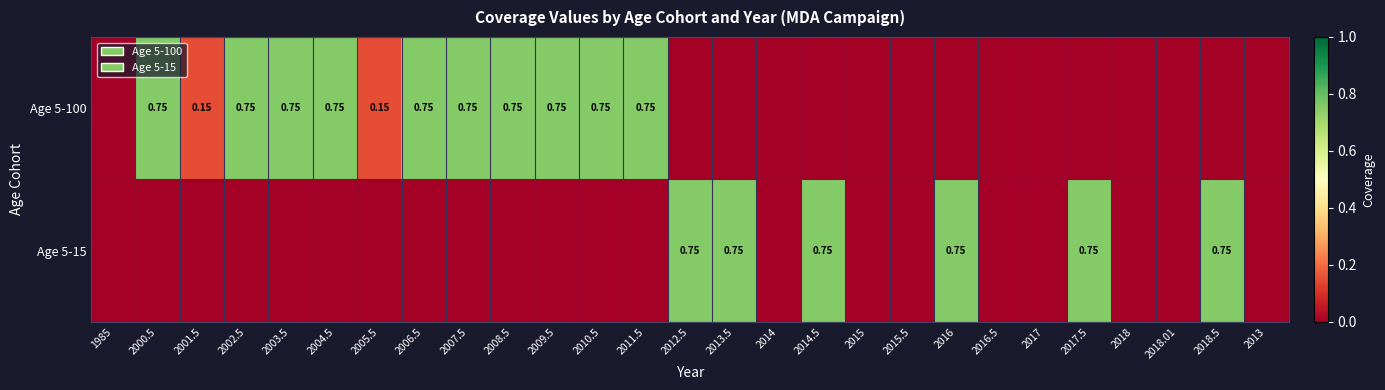

List the series in order of their overall mean, lowest first.

Age 5-15, Age 5-100